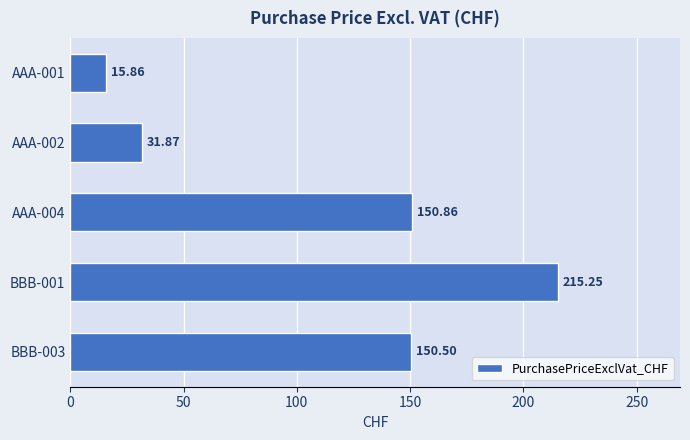

What is the difference between the maximum and second lowest values?

183.4